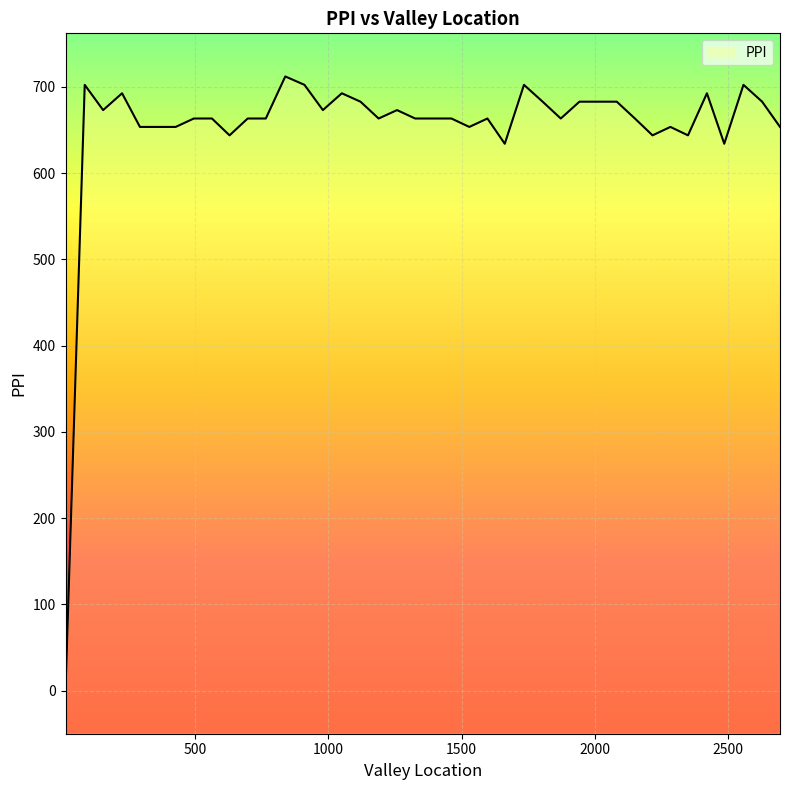

At which category does the chart reach its peak across all series?

839